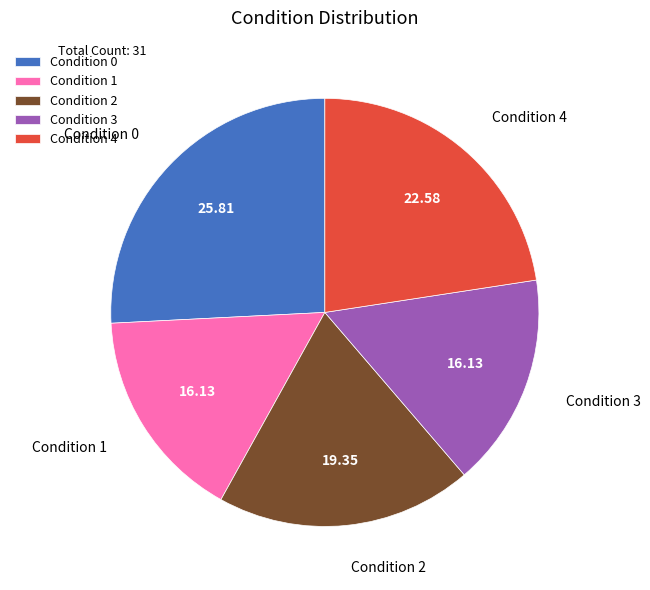

How many segments does this pie chart have?

5